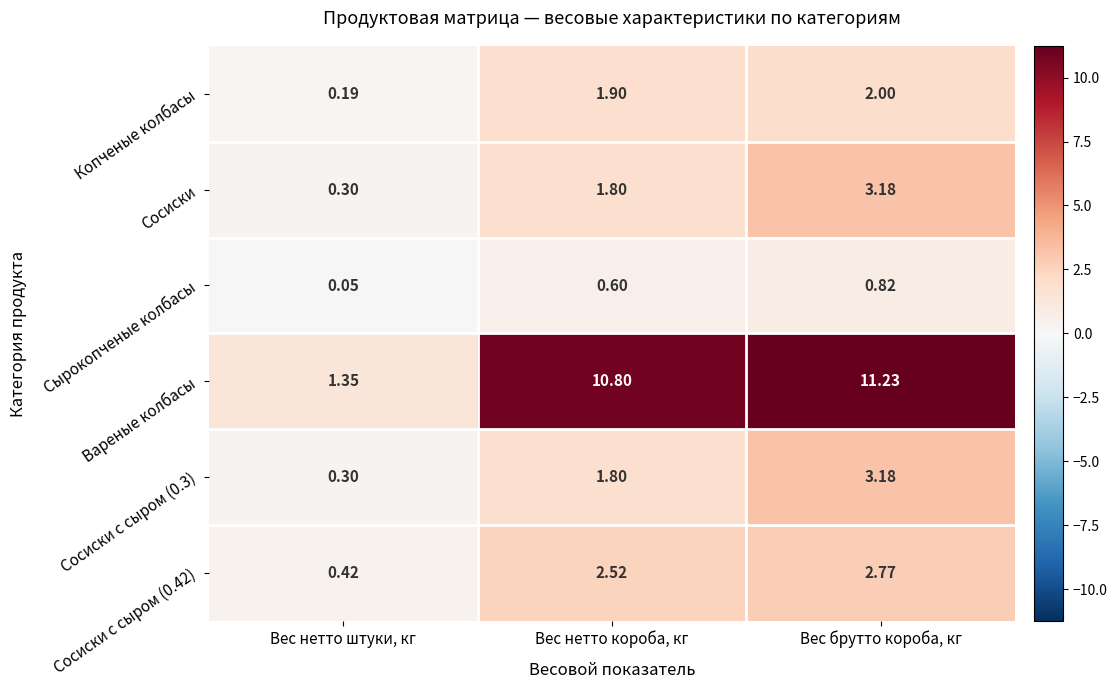

What is the maximum value shown in the chart?

11.2